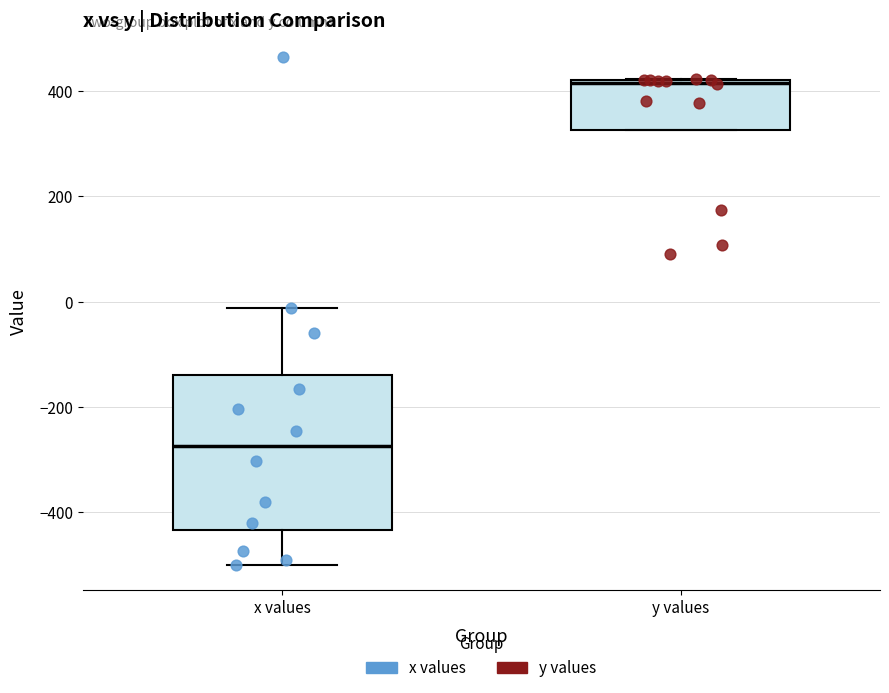

Which box has the lowest median line?

x values